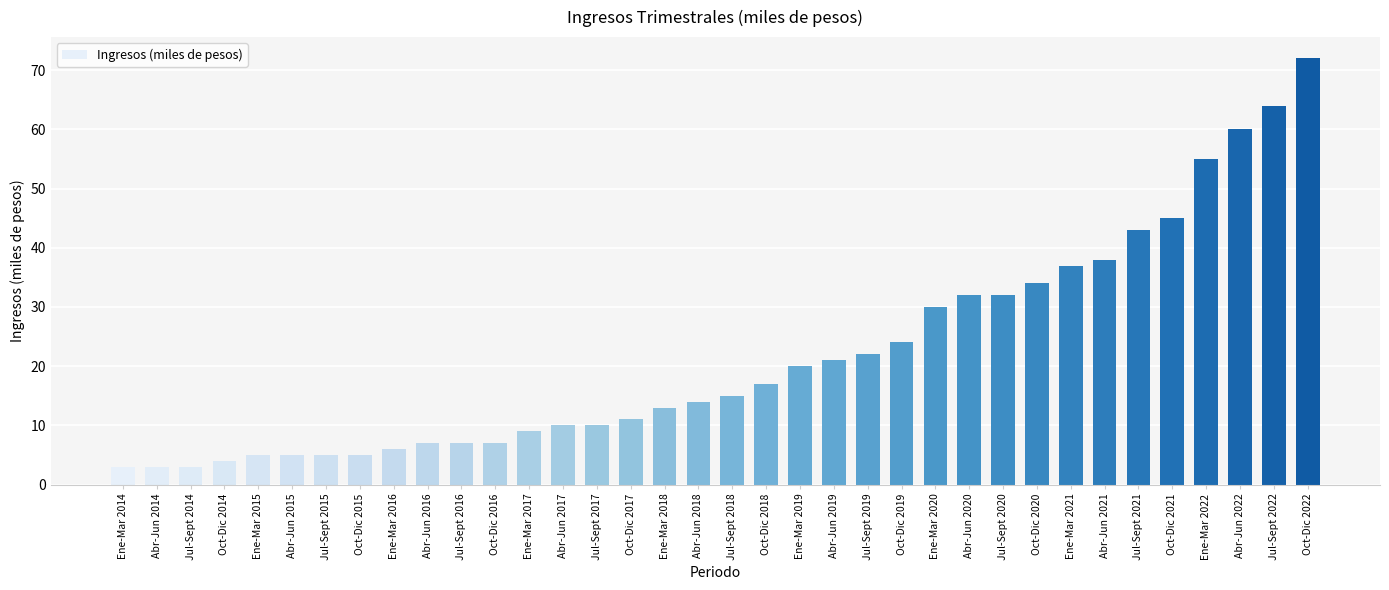

How many series are shown in this chart?

1